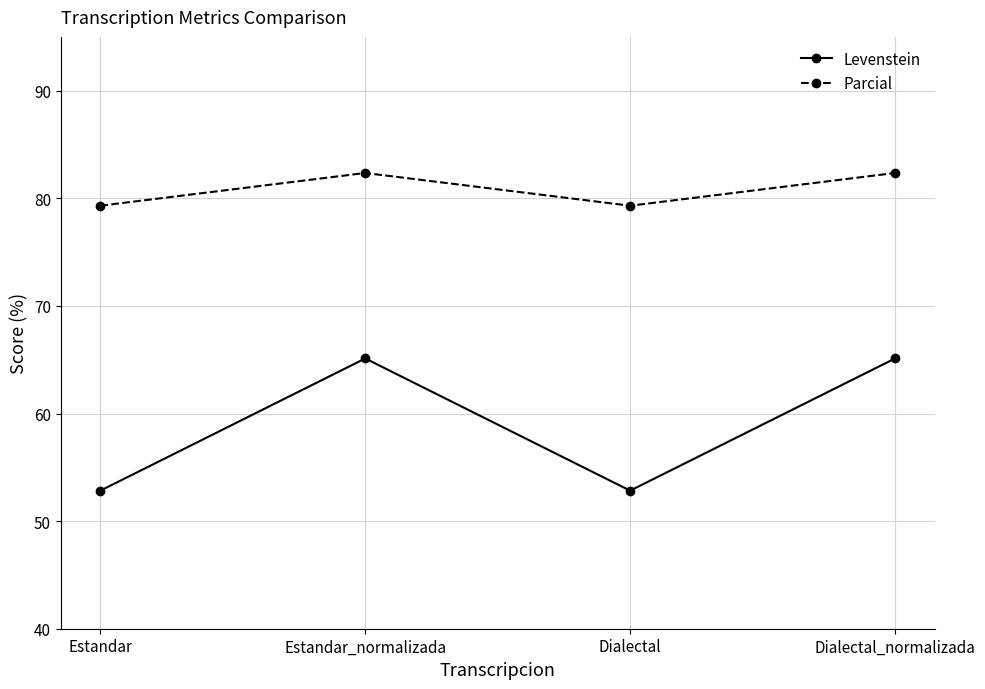

Rank the series by their maximum value, from highest to lowest.

Parcial, Levenstein